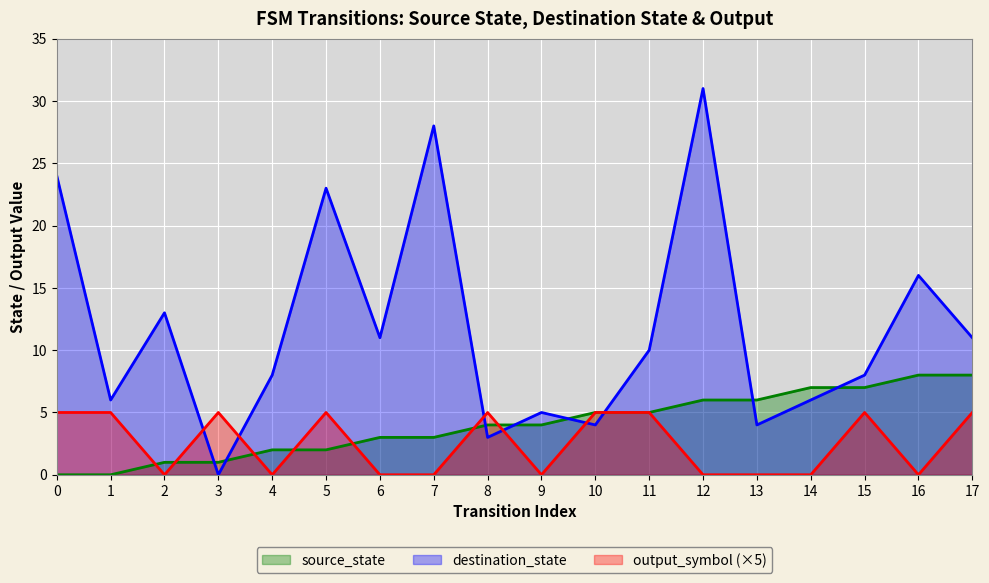

What is the approximate value of destination_state at 0, to the nearest 10?

20